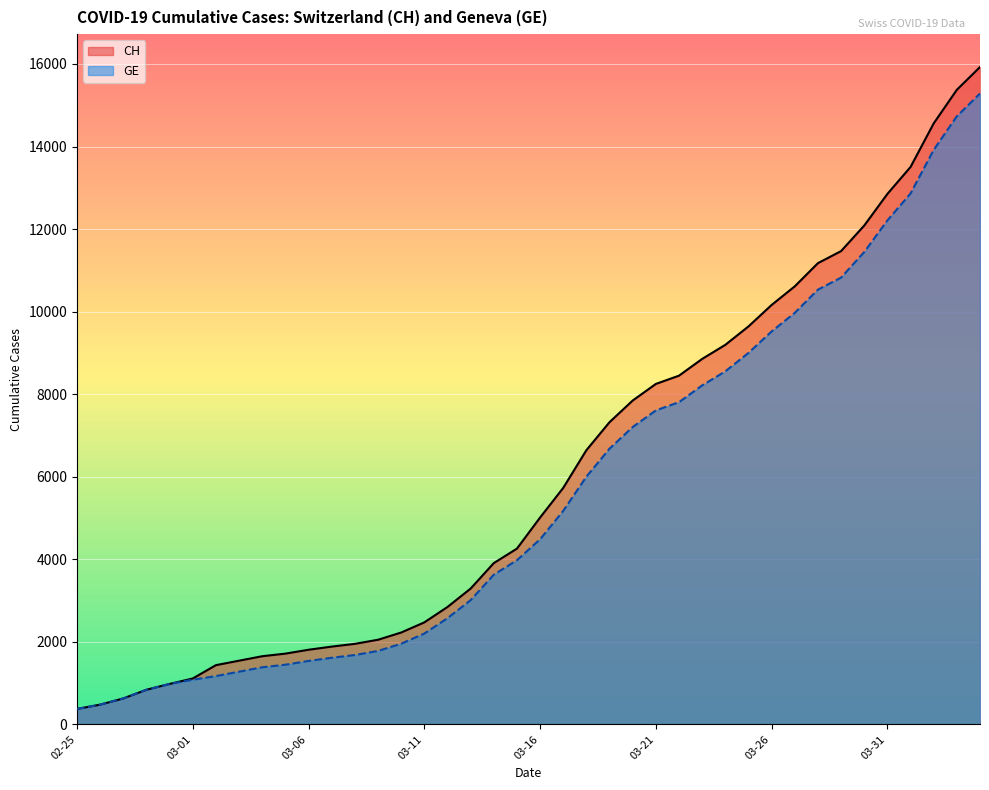

What is the smallest value displayed?

375